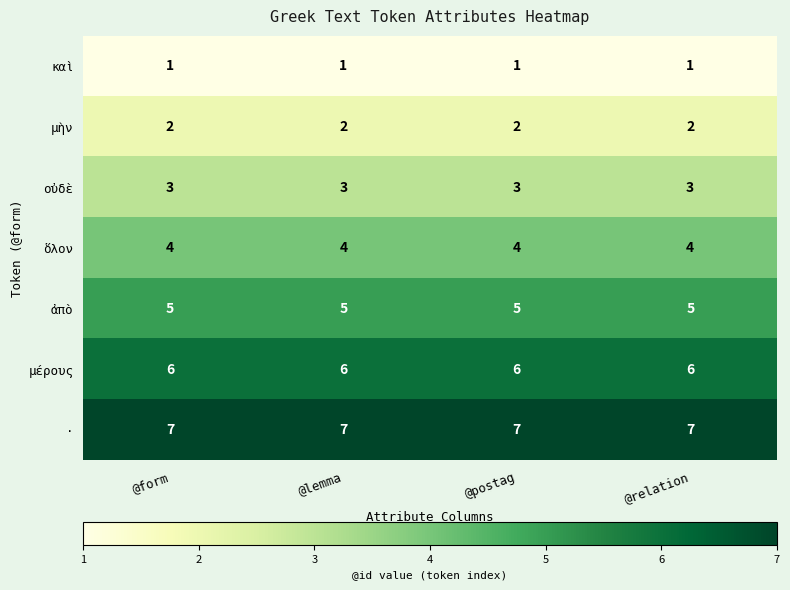

Rank the series by their maximum value, from lowest to highest.

καὶ, μὴν, οὐδὲ, ὅλον, ἀπὸ, μέρους, ·